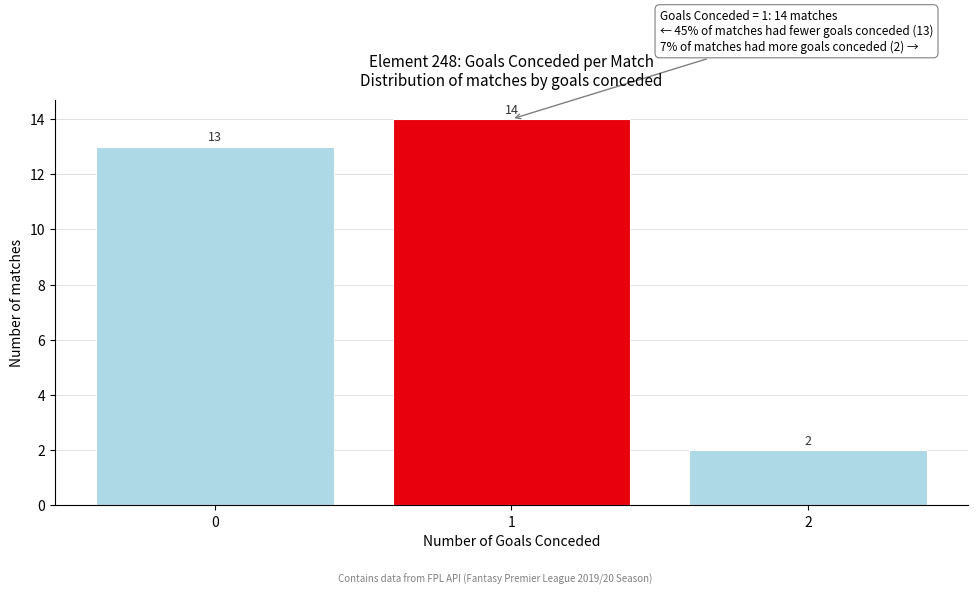

The value at 2 is 1. True or false?

False